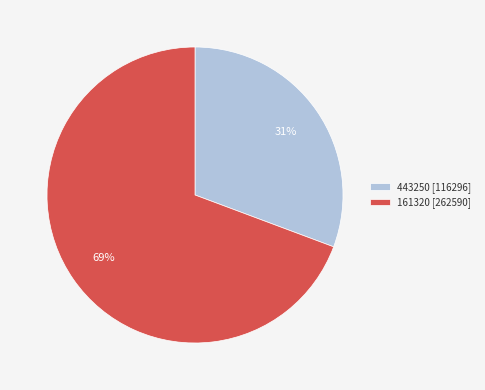

How many segments does this pie chart have?

2